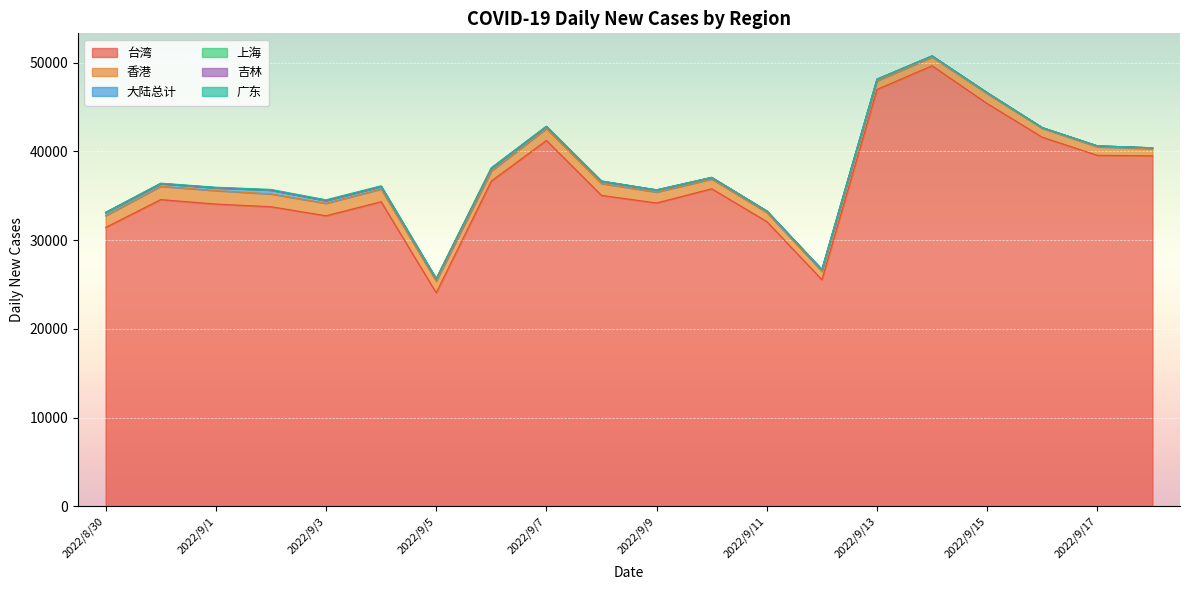

The value of 大陆总计 at 2022/9/11 is 164. True or false?

True